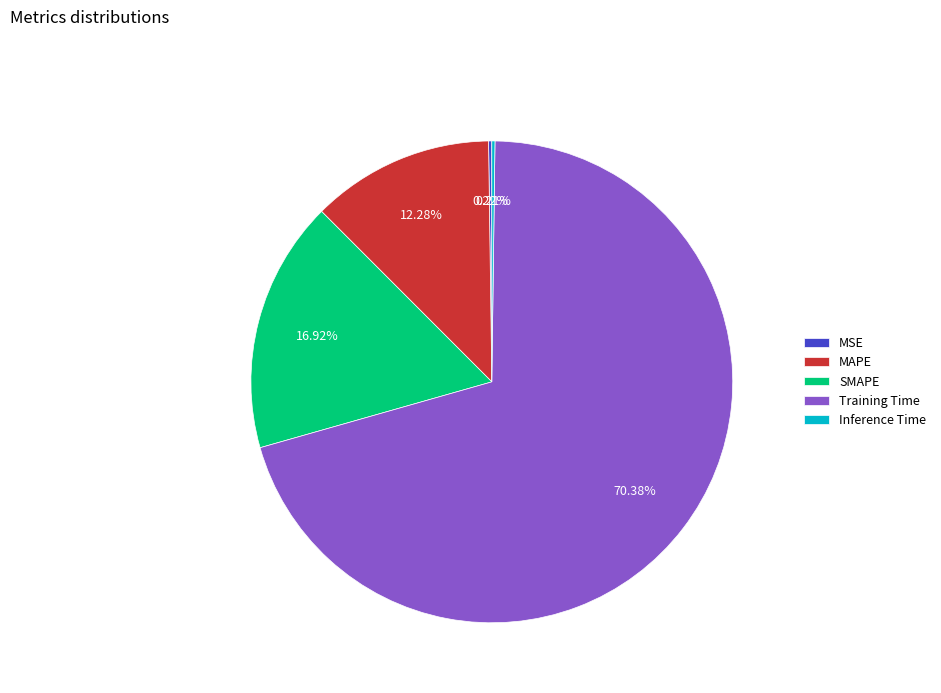

Which category has the biggest portion of the pie?

Training Time